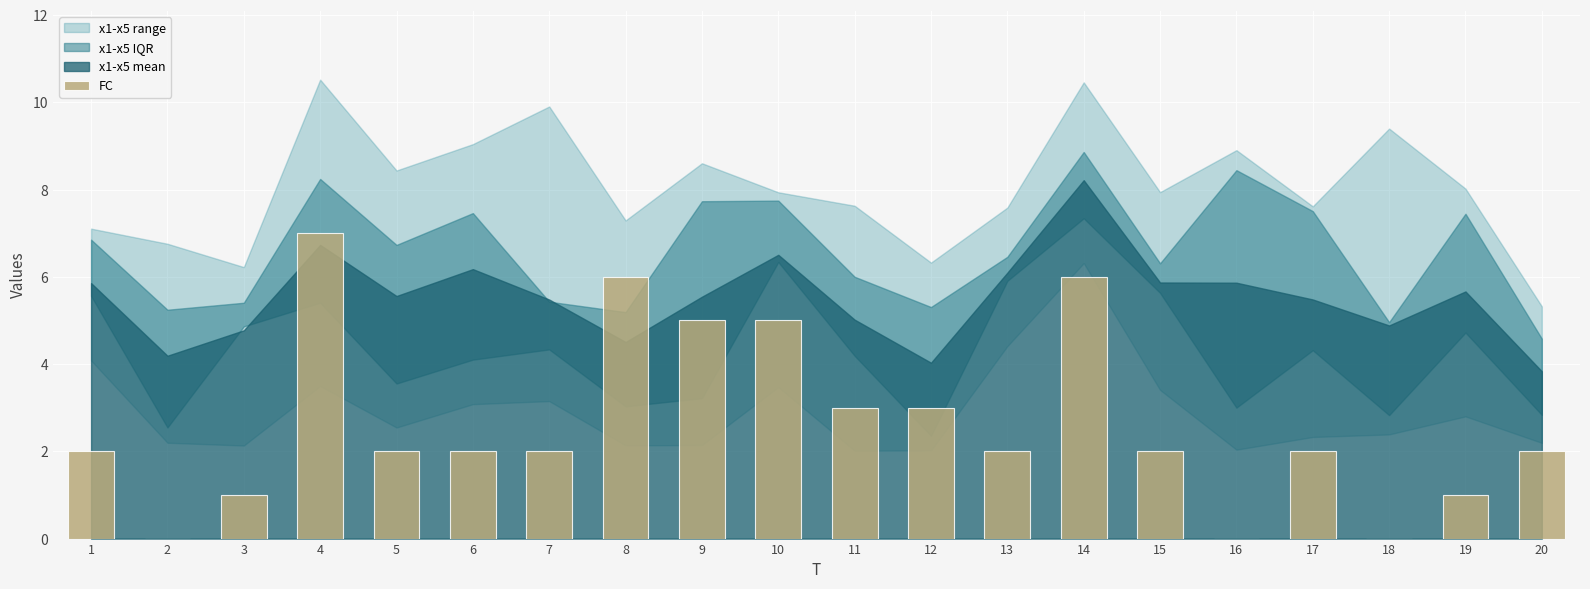

Reading left to right, what are all the values shown in this chart?

1=2	2=0	3=1	4=7	5=2	6=2	7=2	8=6	9=5	10=5	11=3	12=3	13=2	14=6	15=2	16=0	17=2	18=0	19=1	20=2